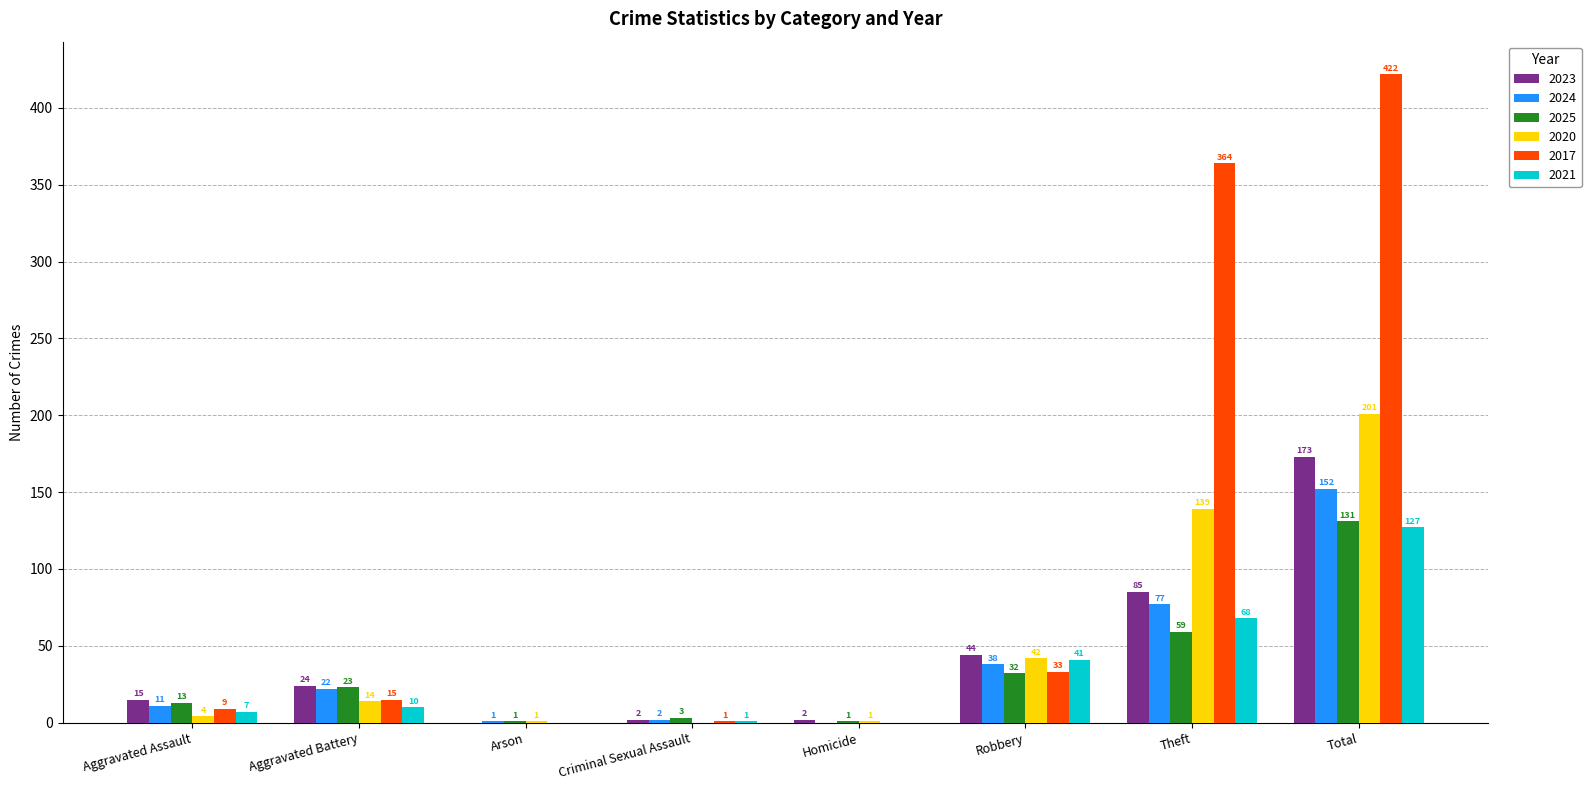

What is the spread (max minus min) of values at Criminal Sexual Assault?

3